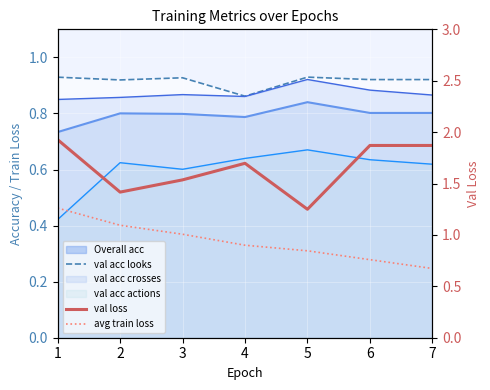

What is the sum of all avg train loss values?

6.5